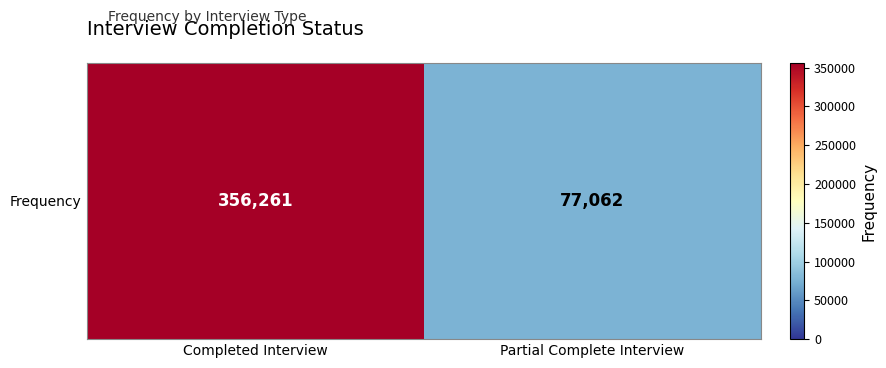

The value at Partial Complete Interview is 105486. True or false?

False